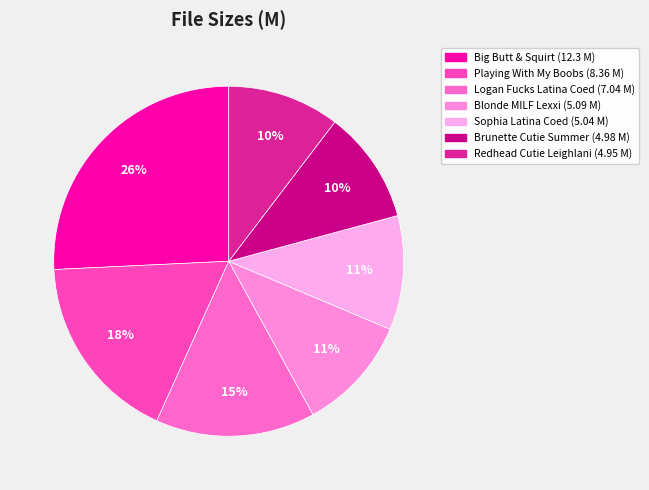

Is there any slice that represents more than half of the pie?

No